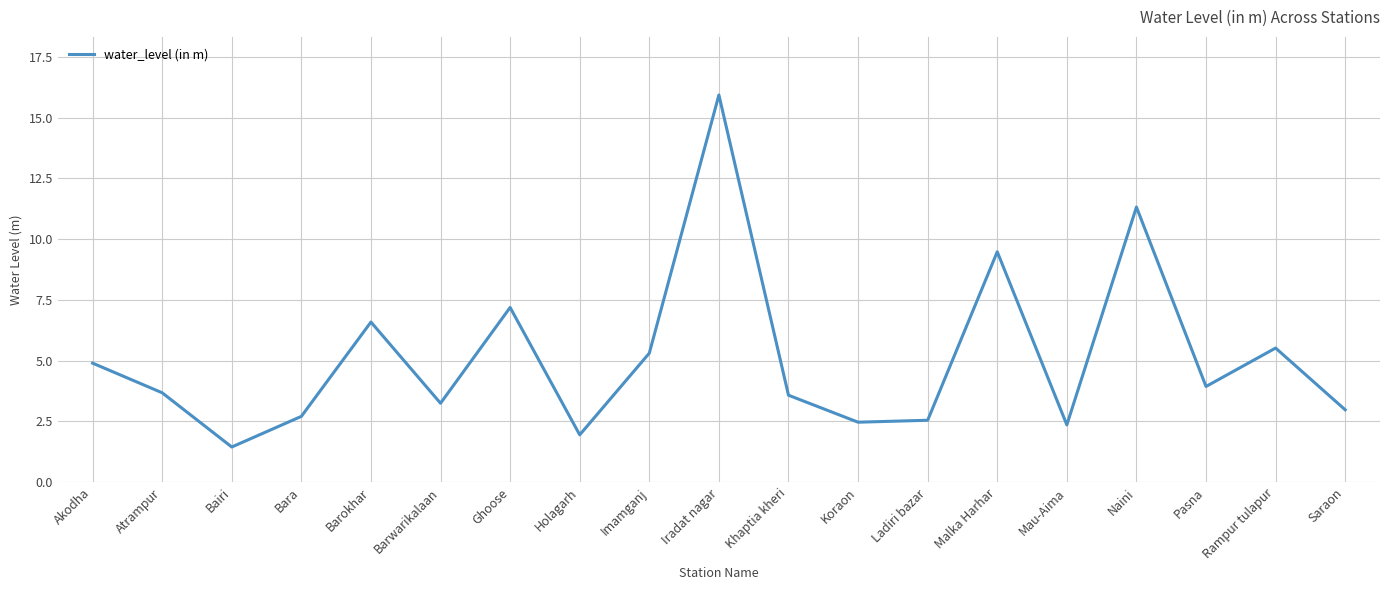

True or false: the data has more than 0 interior local peaks.

True